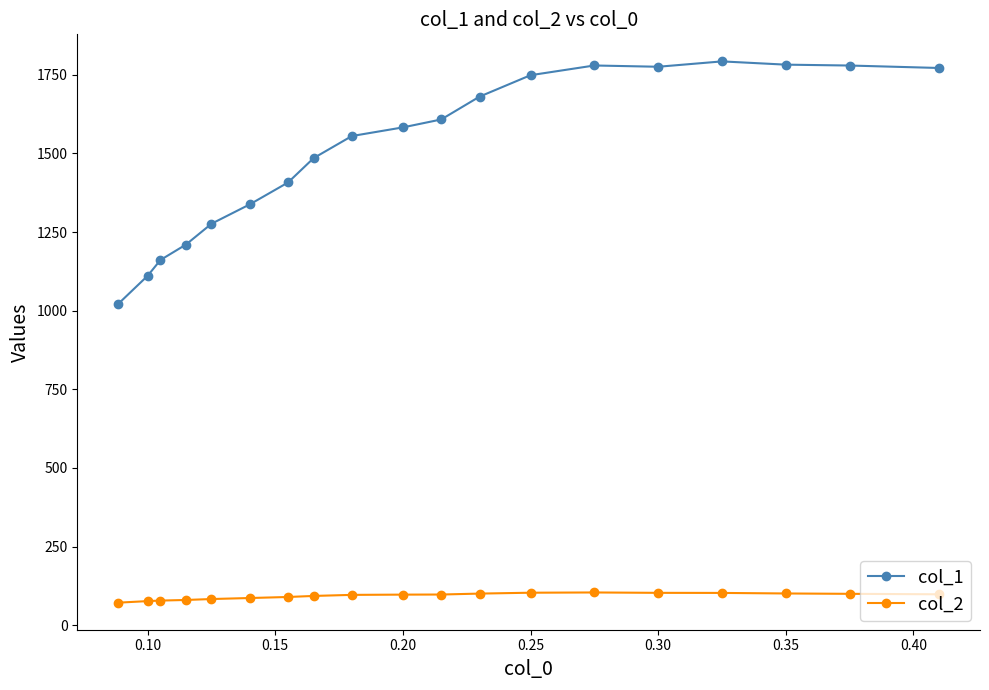

What is the sum of all col_2 values?

1764.5